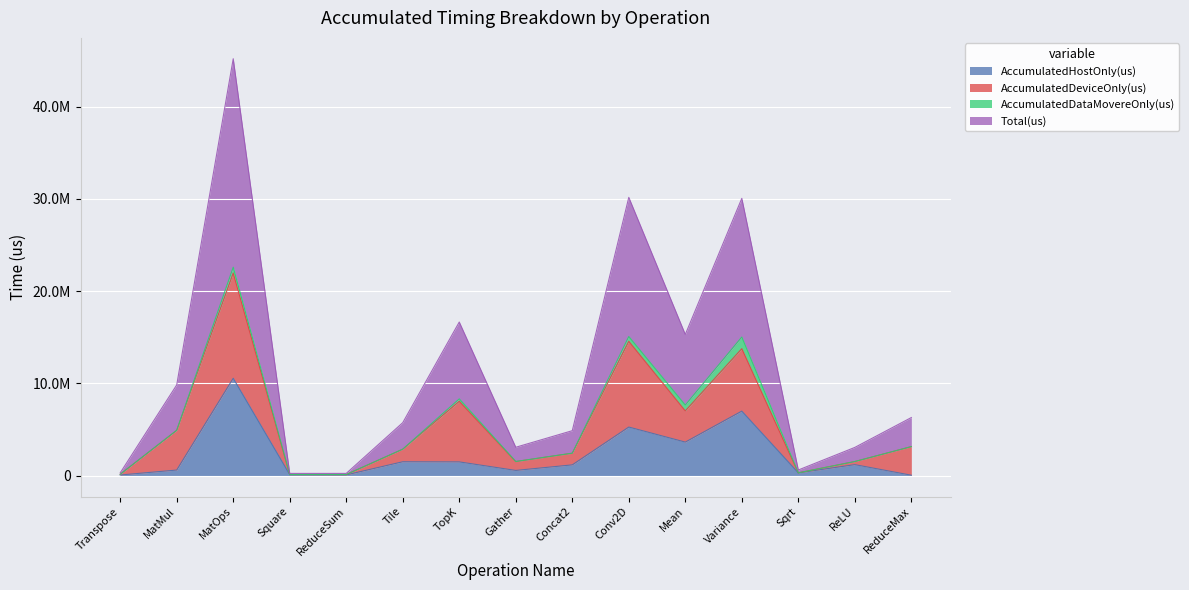

What is the lowest value of the Total(us) series?

123249.0